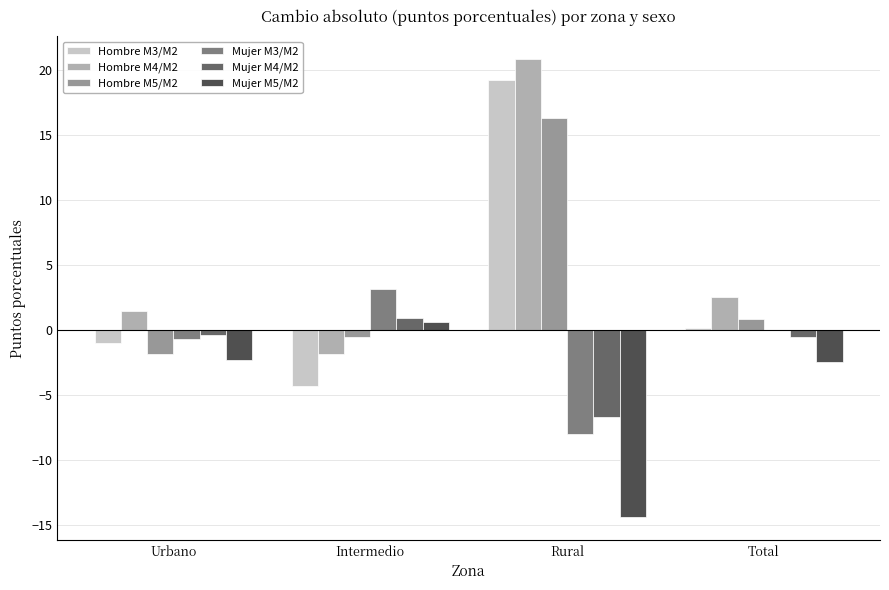

How many groups of bars are there?

4